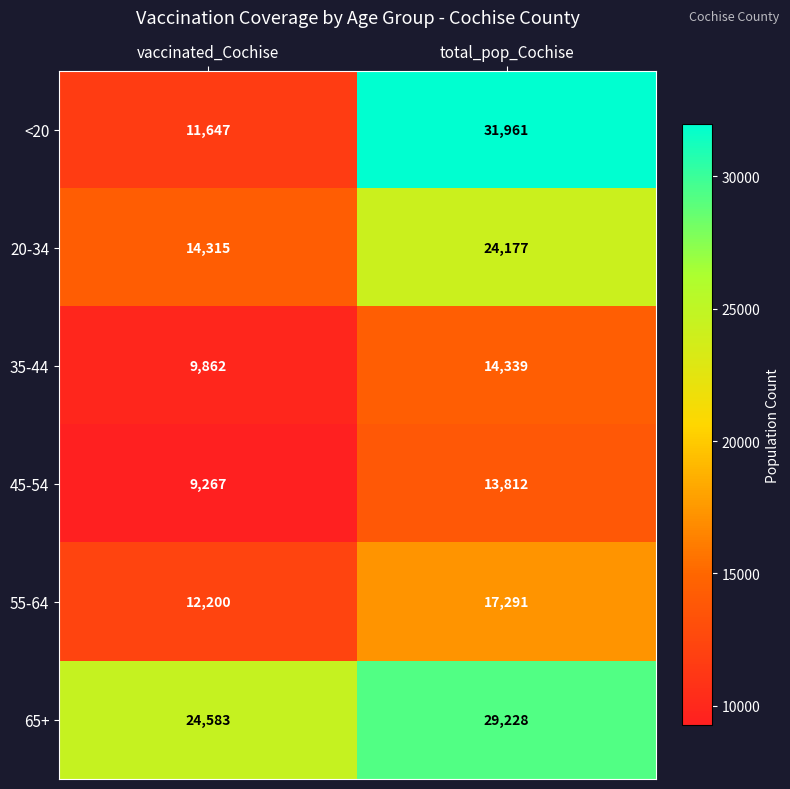

Which series has the largest total across all categories?

65+